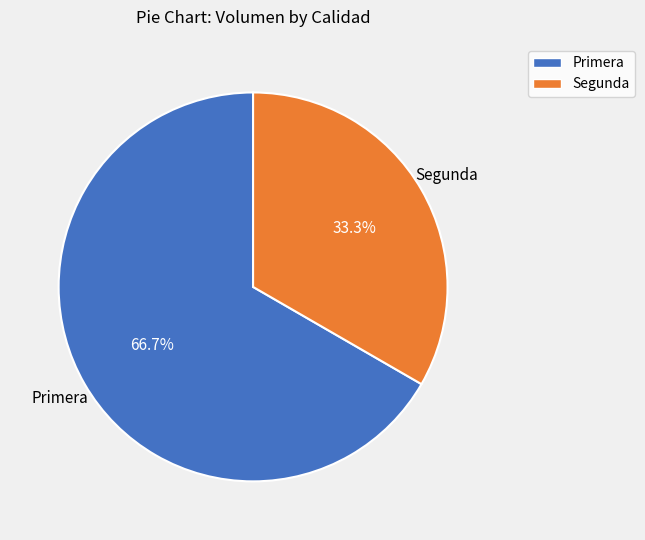

What is the largest slice in the pie chart?

Primera